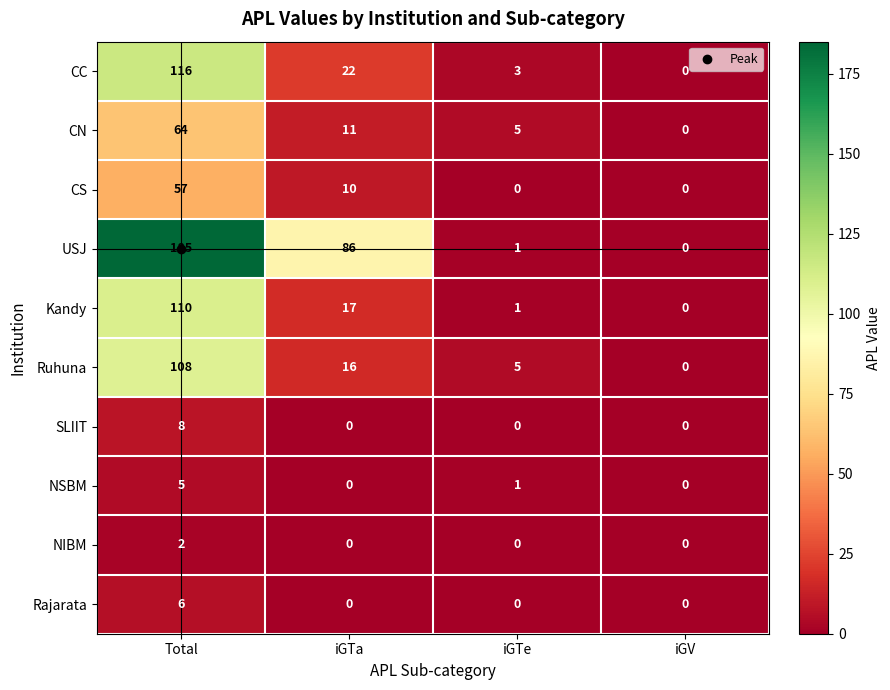

What is the sum of the Ruhuna values at iGTe and iGTa?

21